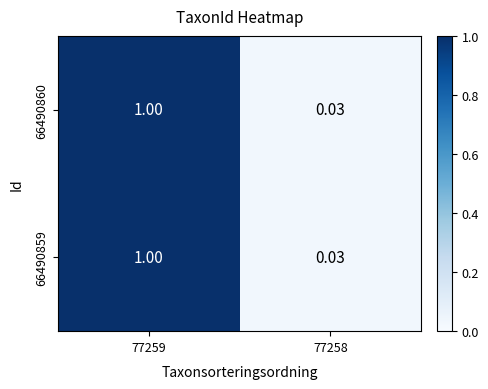

What is the total value across all series at 77258?

0.1